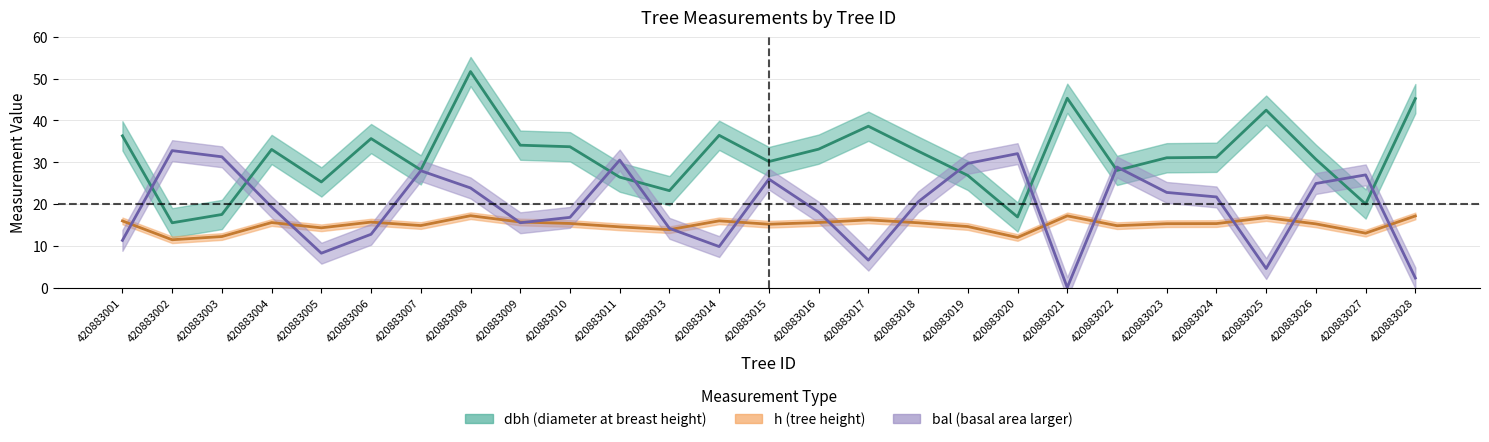

What is the sum of the bal values at 420883021 and 420883003?

31.3